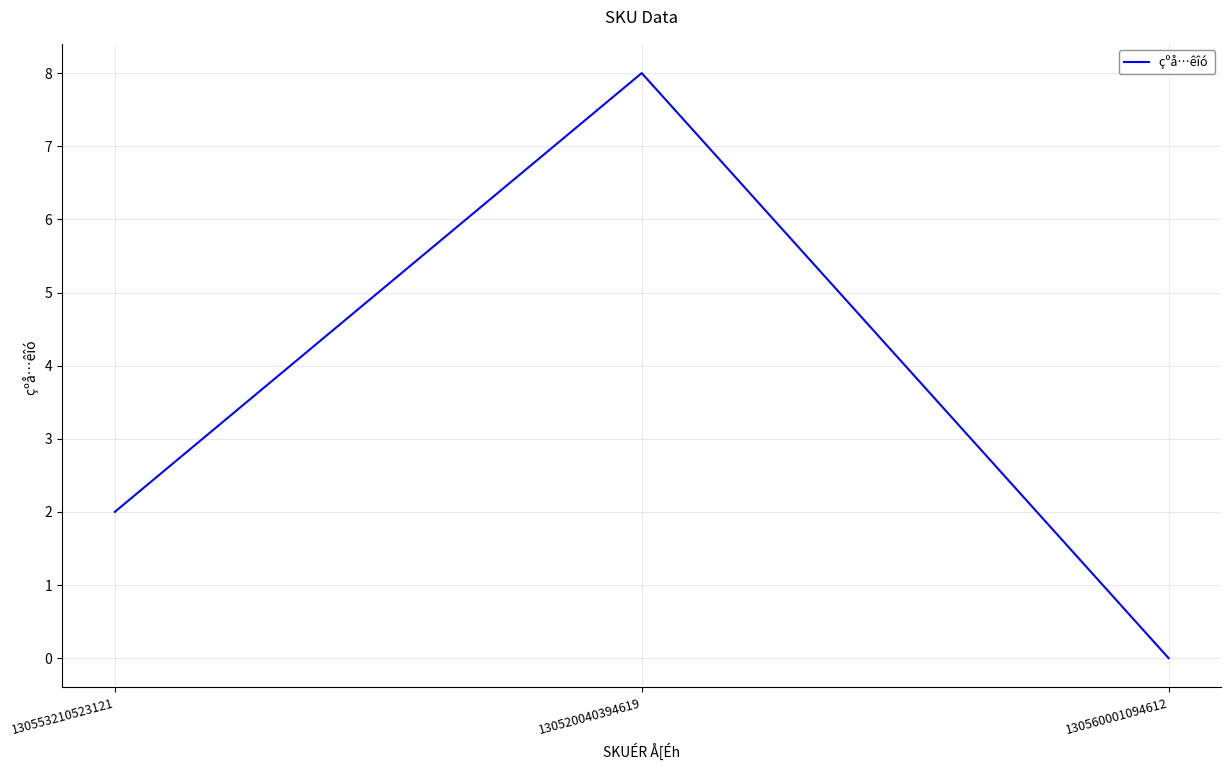

Rank the categories by value from highest to lowest.

130520040394619, 130553210523121, 130560001094612